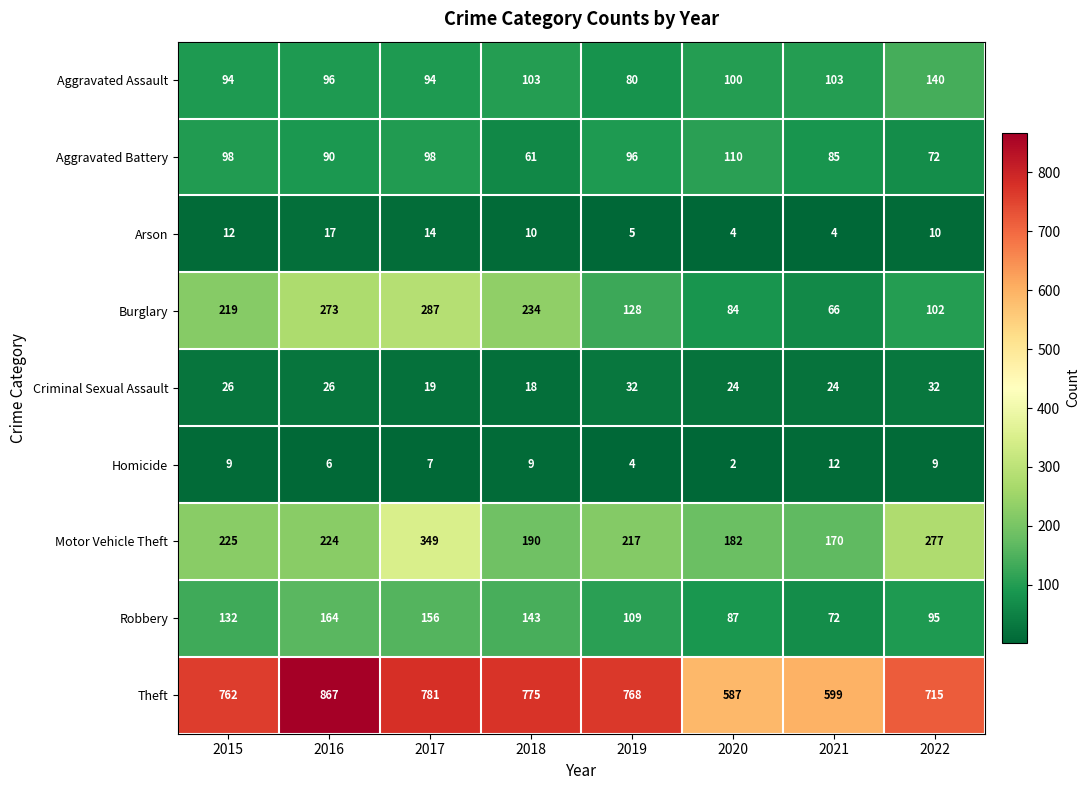

The Aggravated Battery series shows 53 at 2017. True or false?

False